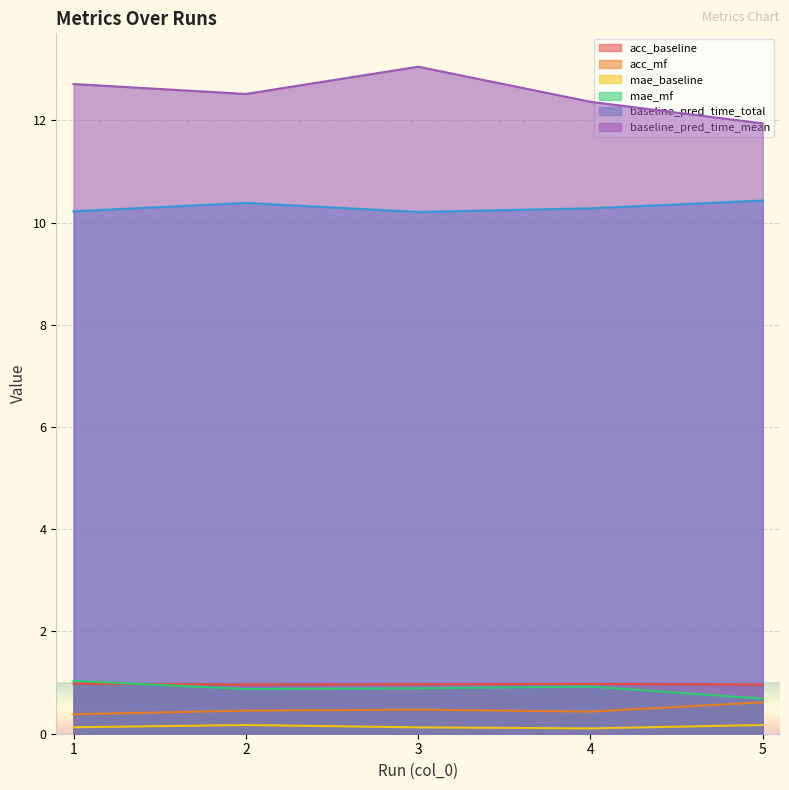

At 3, list the series in order from largest to smallest.

baseline_pred_time_mean, baseline_pred_time_total, acc_baseline, mae_mf, acc_mf, mae_baseline